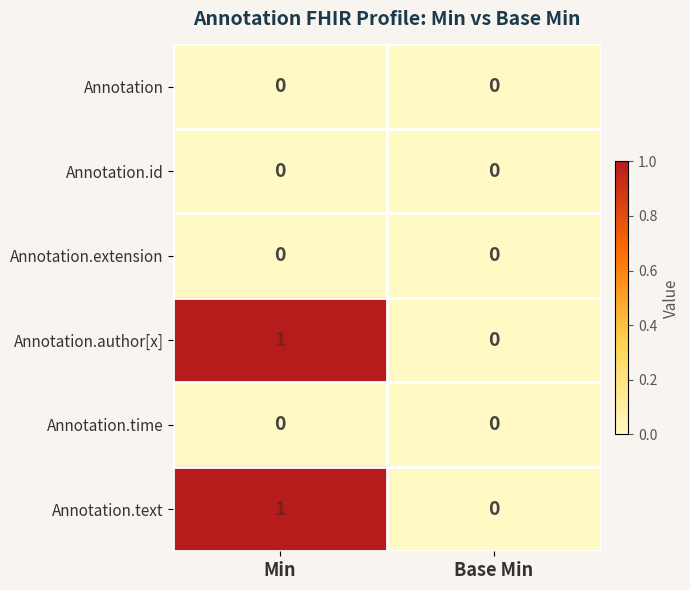

The Annotation.text series shows 2 at Min. True or false?

False